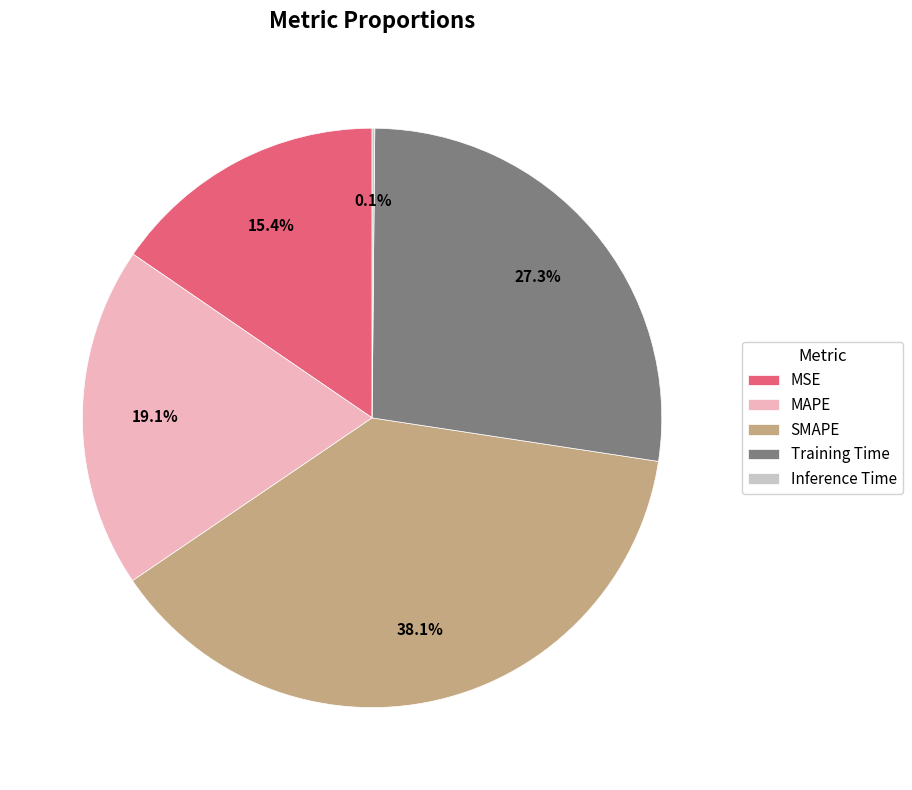

To the nearest percent, what percentage of the pie is Training Time?

27%